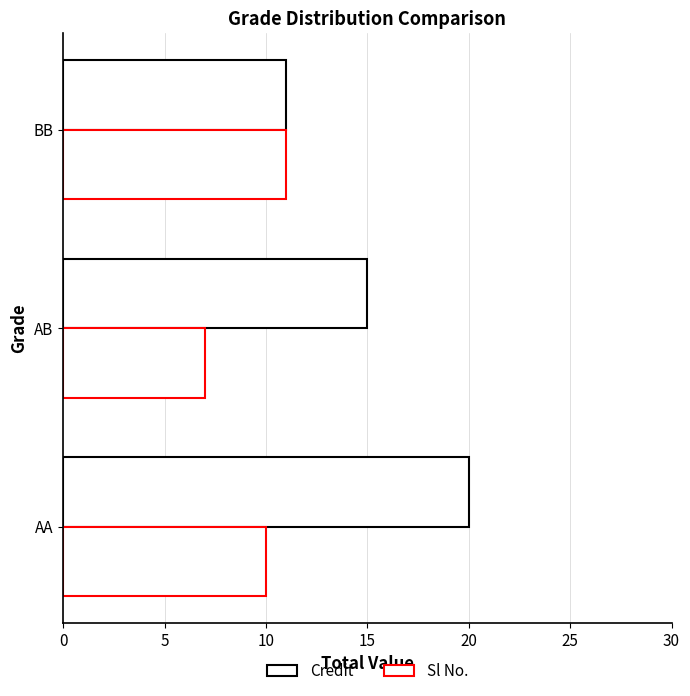

What is the greatest value displayed?

20